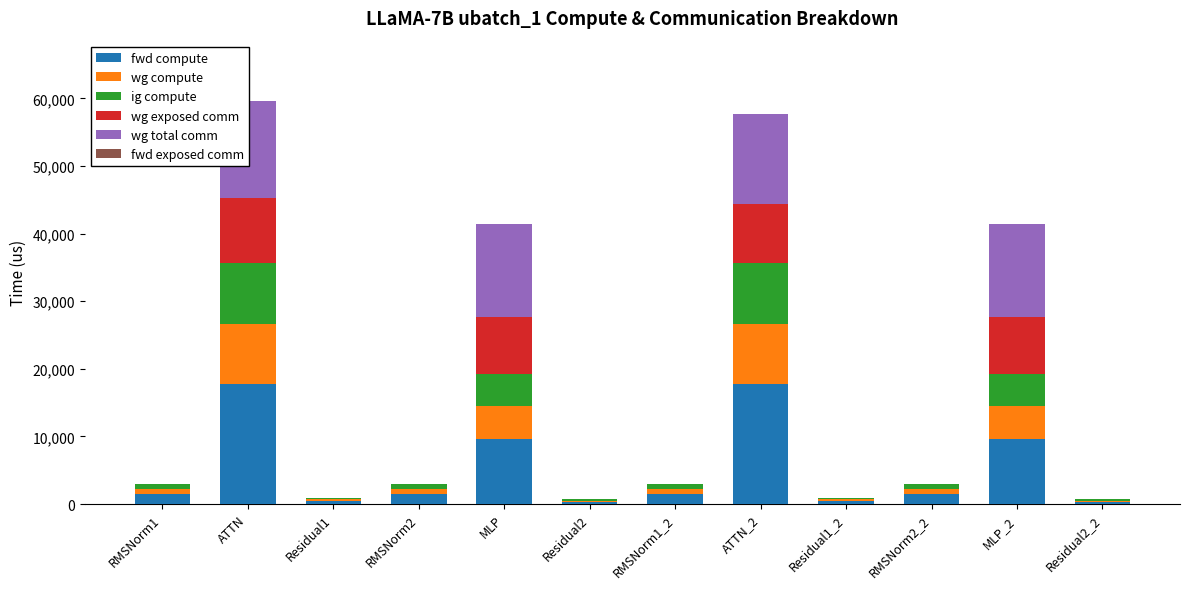

What is the total value across all series at MLP?

41448.7